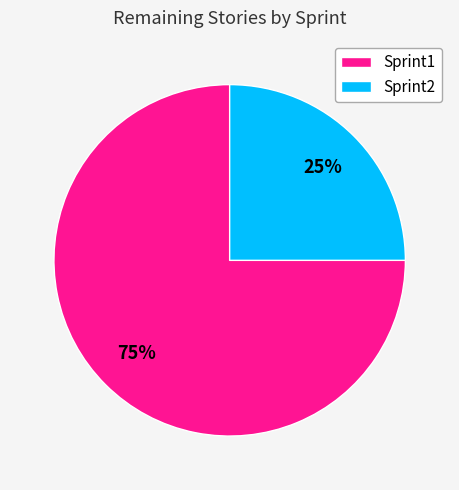

Rank the categories by value from lowest to highest.

Sprint2, Sprint1